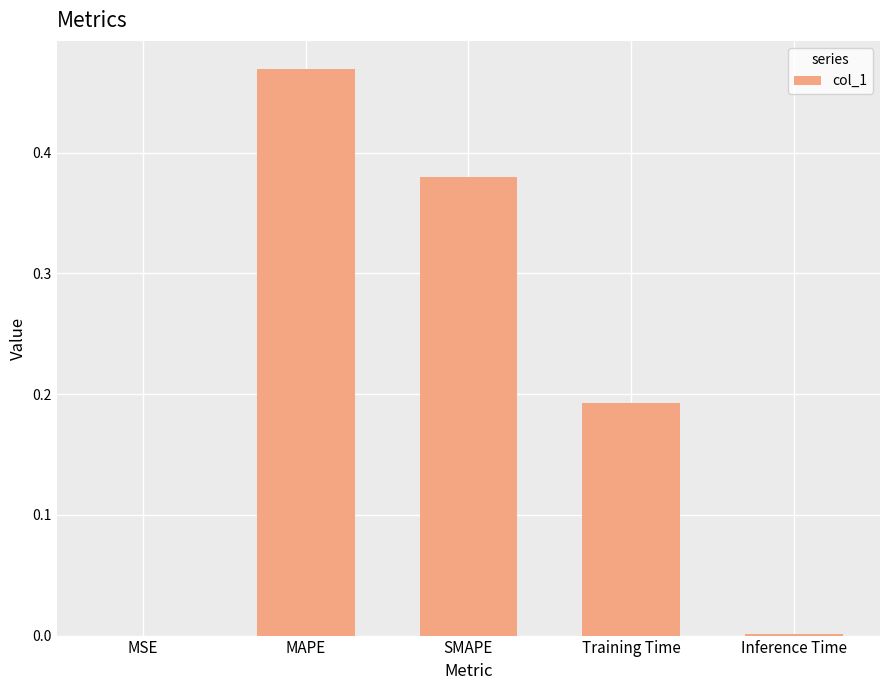

Between Inference Time and SMAPE, which is larger?

SMAPE